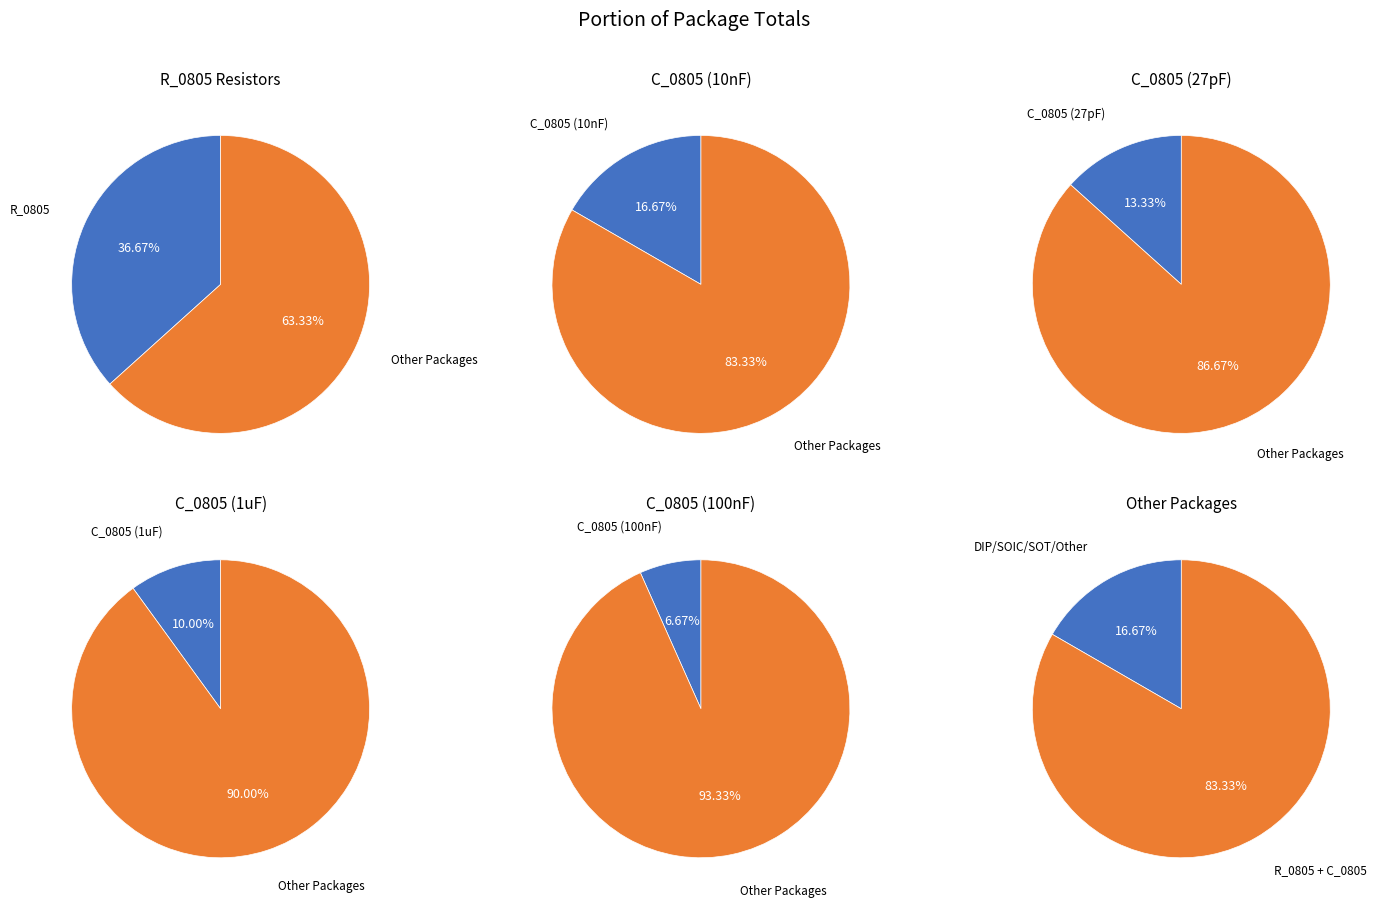

How much of the chart is everything except C_0805 (1uF)?

90.0%